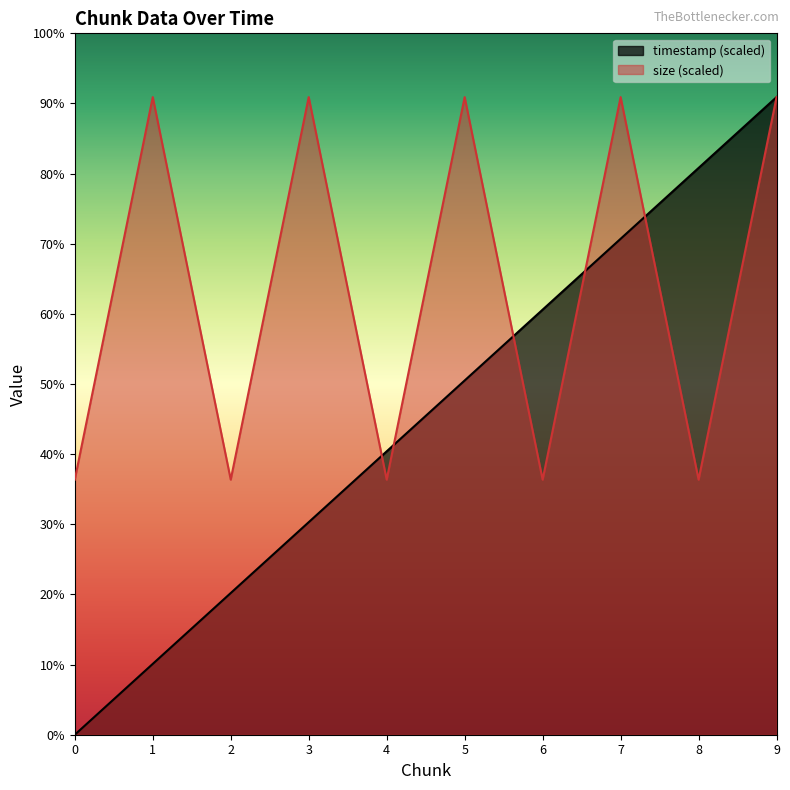

Does the chart display data point markers on the line(s)?

No